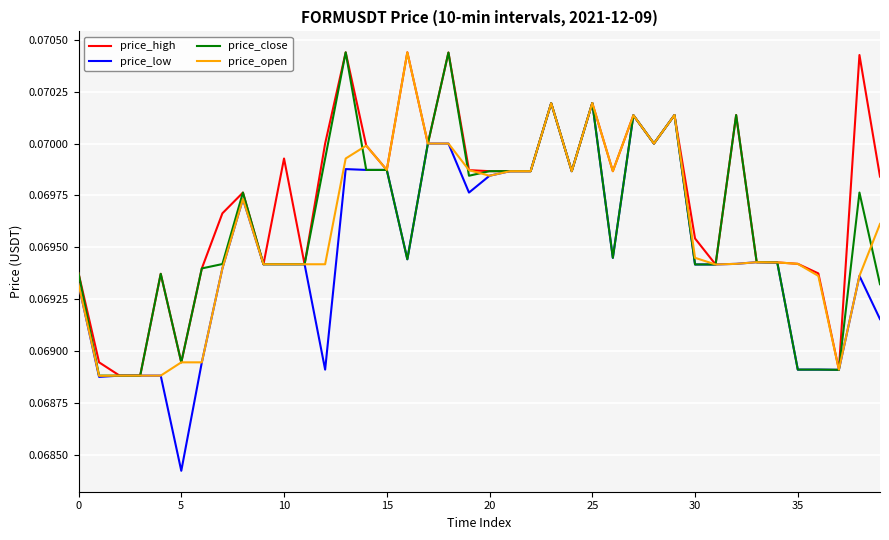

Which series has the largest total across all categories?

price_high